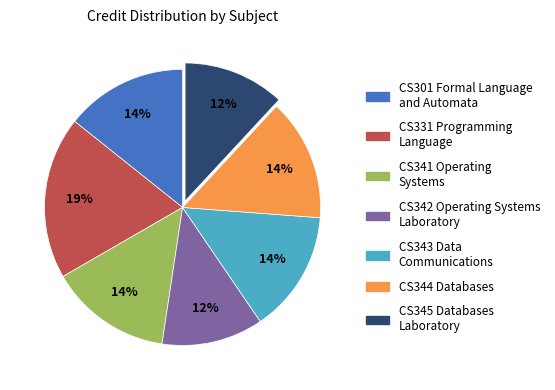

To the nearest percent, what portion does CS344 Databases represent?

14%